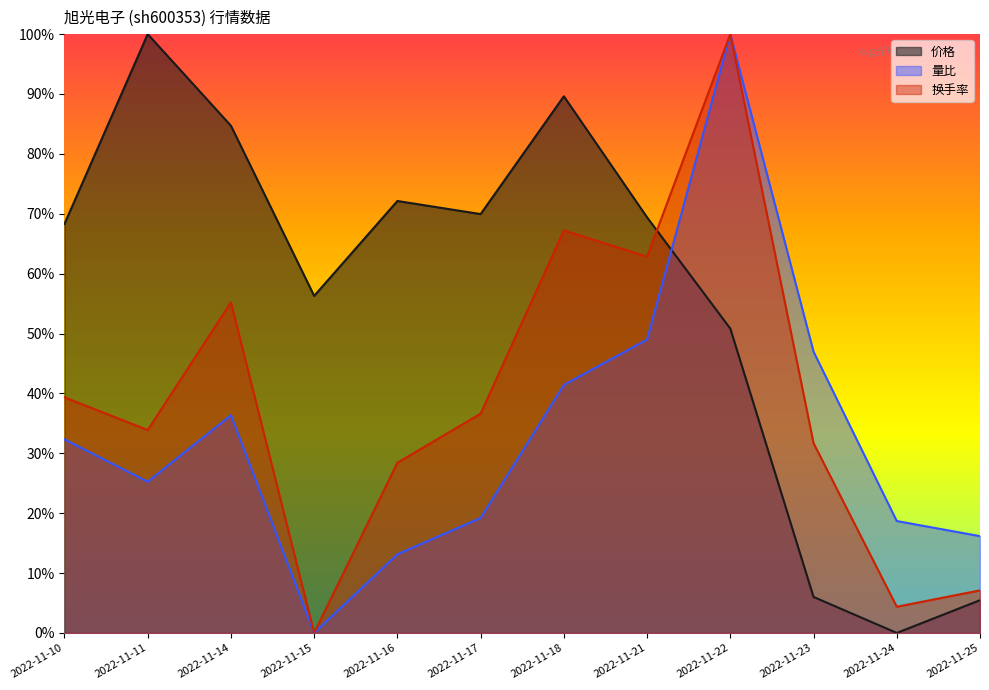

Count the number of data series in this chart.

3